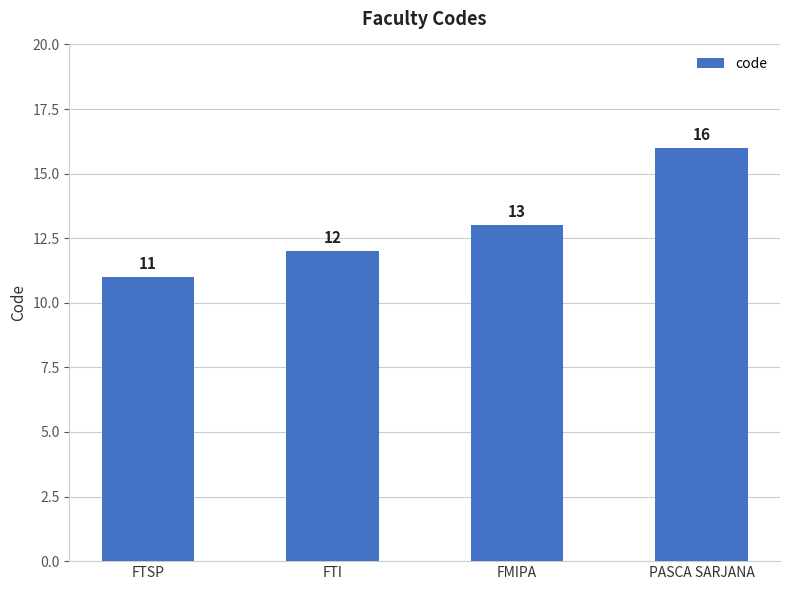

What value does the data have at FTI?

12